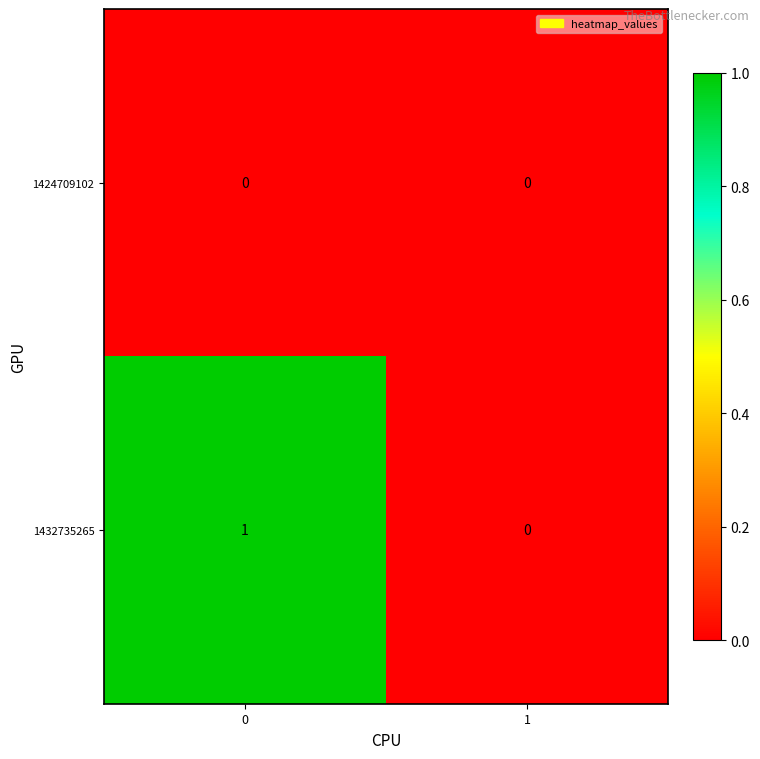

Rank the series by their maximum value, from lowest to highest.

1424709102, 1432735265